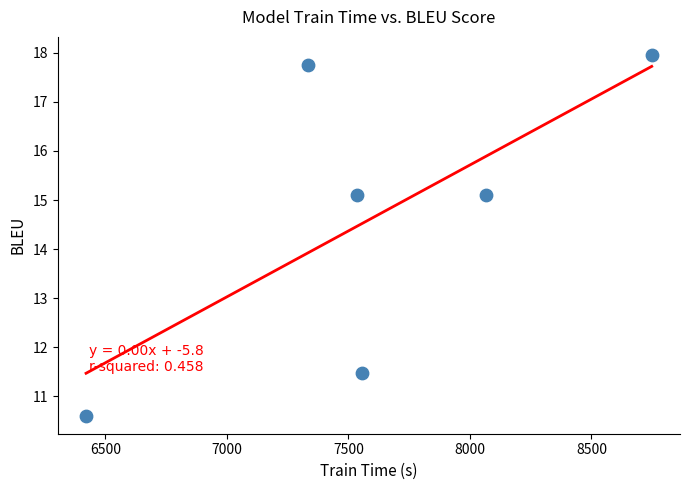

What is the average X value?

7609.7